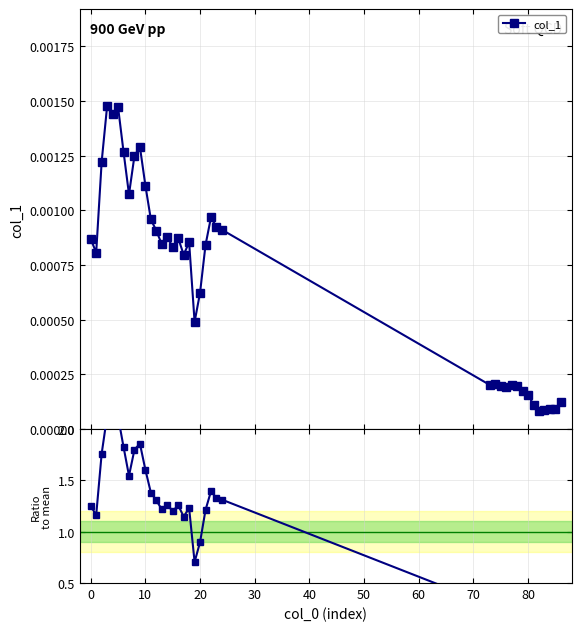

Reading left to right, list all the values displayed in this chart.

col_1: 0.0	0.0	0.0	0.0	0.0	0.0	0.0	0.0	0.0	0.0	0.0	0.0	0.0	0.0	0.0	0.0	0.0	0.0	0.0	0.0	0.0	0.0	0.0	0.0	0.0	0.0	0.0	0.0	0.0	0.0	0.0	0.0	0.0	0.0	0.0	0.0	0.0	0.0	0.0
Ratio to mean: 1.3	1.2	1.8	2.1	2.1	2.1	1.8	1.5	1.8	1.9	1.6	1.4	1.3	1.2	1.3	1.2	1.3	1.1	1.2	0.7	0.9	1.2	1.4	1.3	1.3	0.3	0.3	0.3	0.3	0.3	0.3	0.2	0.2	0.2	0.1	0.1	0.1	0.1	0.2